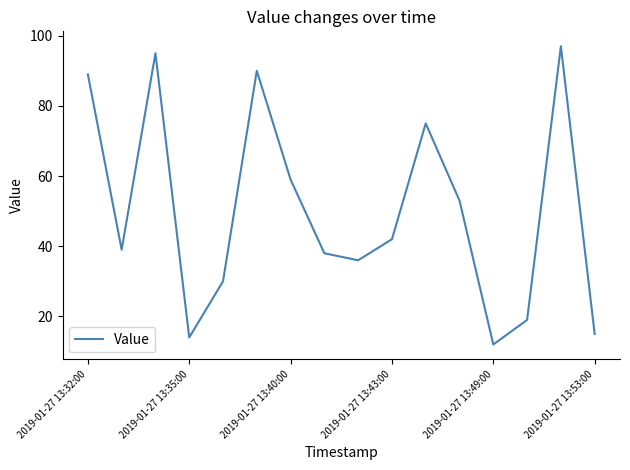

What is the difference between the maximum and minimum values?

85